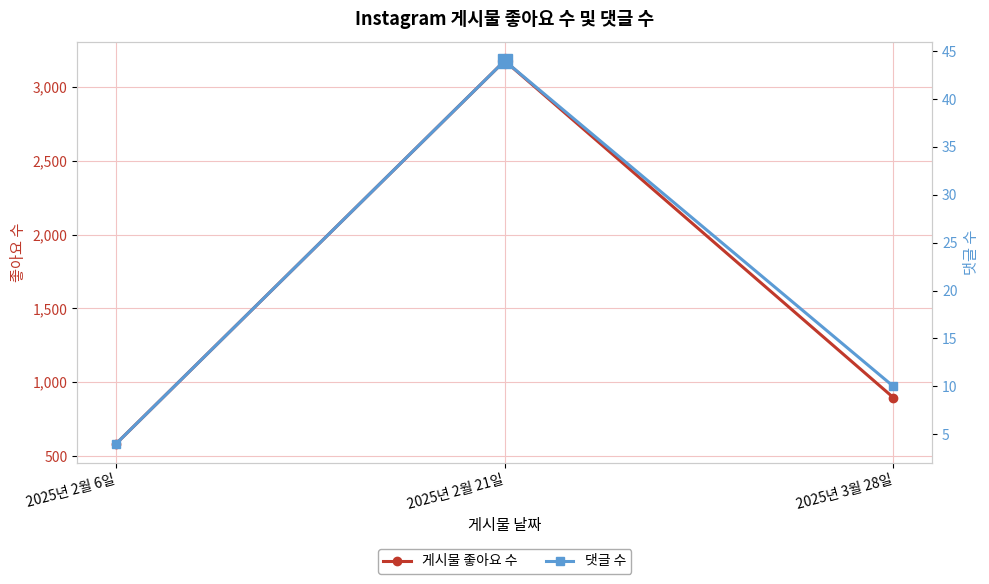

What is the average value of the 댓글 수 series?

19